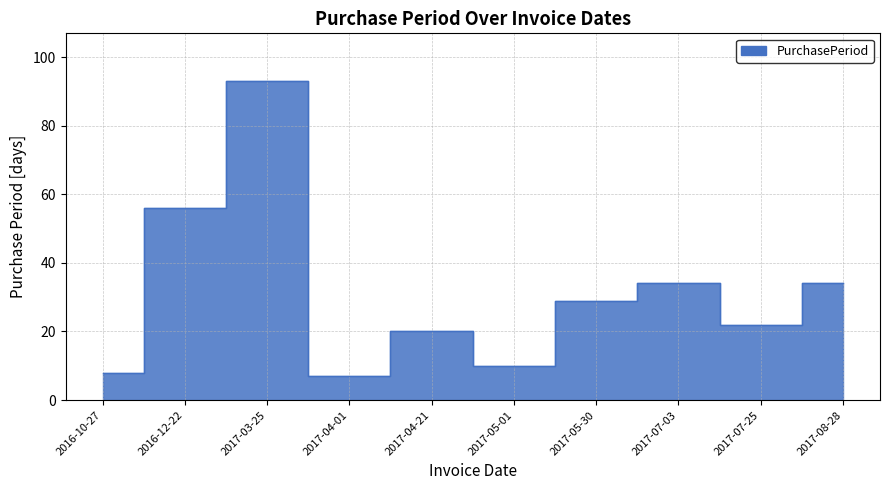

What is the label of the 3rd point from the left?

2017-03-25